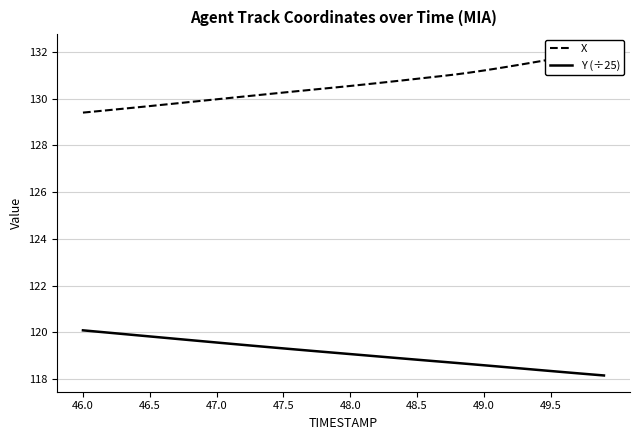

What is the highest value of the Y (÷25) series?

120.1